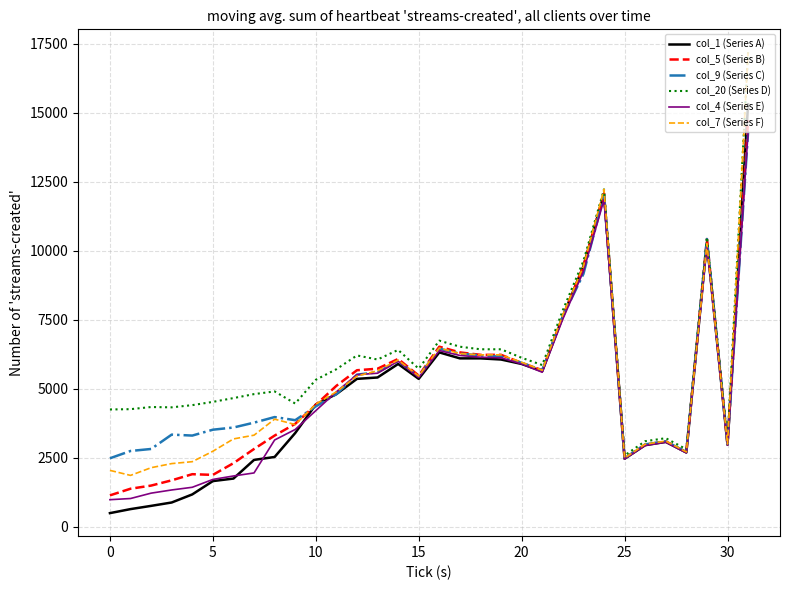

How many categories are shown in the chart?

32